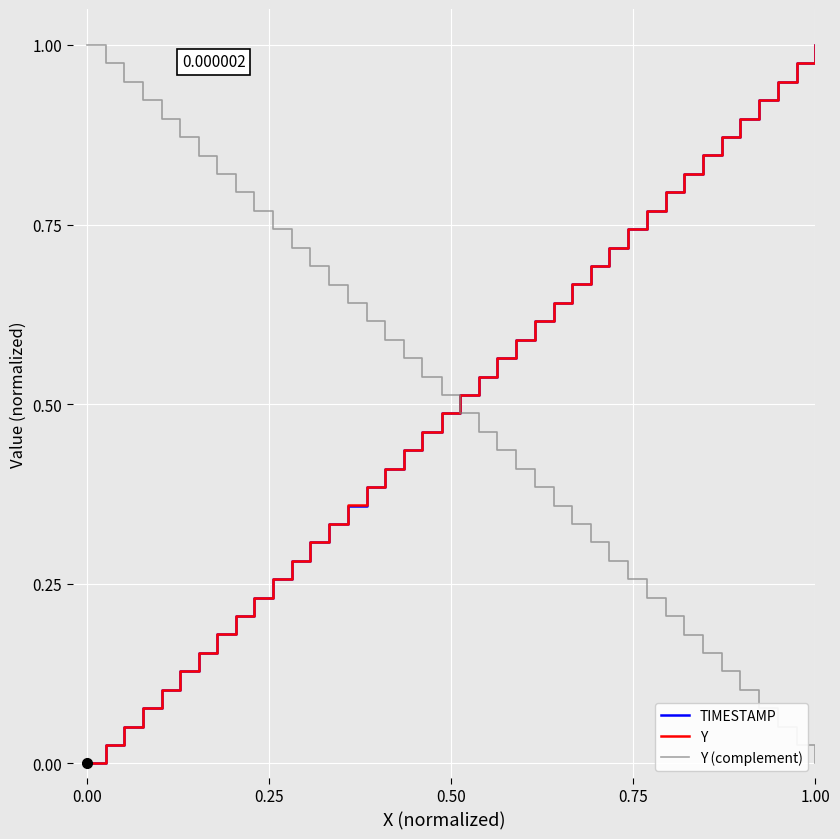

True or false: Y (complement) and Y intersect in this chart.

True